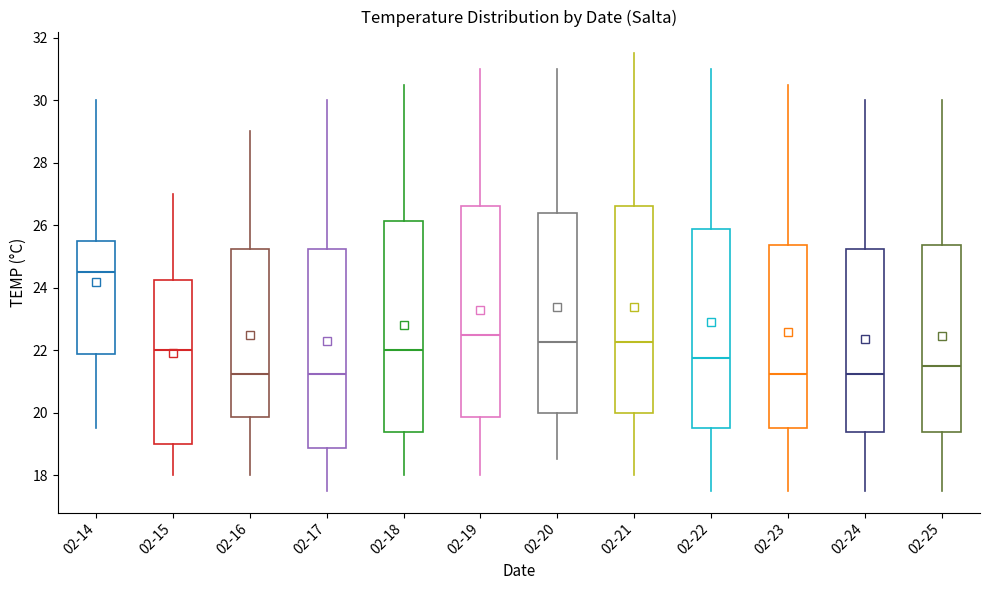

Reading left to right, read every box against the y-axis: the position of its median line, the range the box covers, and the ends of its whiskers. The values are not printed on the chart, so give them approximately, as read against the axis.

02-14: median 24.6, box 21.8 to 25.6, whiskers 19.6 to 30.0
02-15: median 22.0, box 19.0 to 24.2, whiskers 18.0 to 27.0
02-16: median 21.2, box 19.8 to 25.2, whiskers 18.0 to 29.0
02-17: median 21.2, box 18.8 to 25.2, whiskers 17.6 to 30.0
02-18: median 22.0, box 19.4 to 26.2, whiskers 18.0 to 30.6
02-19: median 22.6, box 19.8 to 26.6, whiskers 18.0 to 31.0
02-20: median 22.2, box 20.0 to 26.4, whiskers 18.6 to 31.0
02-21: median 22.2, box 20.0 to 26.6, whiskers 18.0 to 31.6
02-22: median 21.8, box 19.6 to 25.8, whiskers 17.6 to 31.0
02-23: median 21.2, box 19.6 to 25.4, whiskers 17.6 to 30.6
02-24: median 21.2, box 19.4 to 25.2, whiskers 17.6 to 30.0
02-25: median 21.6, box 19.4 to 25.4, whiskers 17.6 to 30.0